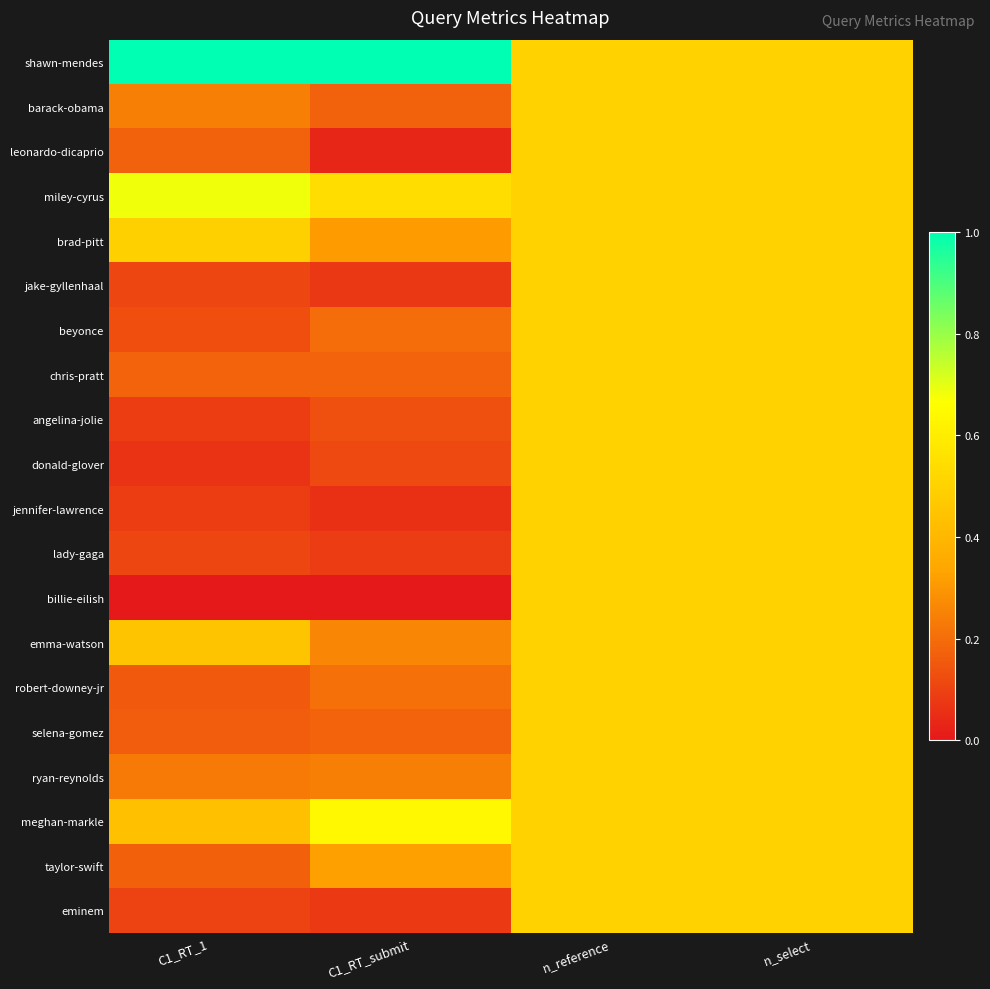

Reading left to right, transcribe all the data shown in this chart.

shawn-mendes: C1_RT_1=1.0	C1_RT_submit=1.0	n_reference=0.5	n_select=0.5
barack-obama: C1_RT_1=0.2	C1_RT_submit=0.2	n_reference=0.5	n_select=0.5
leonardo-dicaprio: C1_RT_1=0.2	C1_RT_submit=0.0	n_reference=0.5	n_select=0.5
miley-cyrus: C1_RT_1=0.7	C1_RT_submit=0.5	n_reference=0.5	n_select=0.5
brad-pitt: C1_RT_1=0.5	C1_RT_submit=0.3	n_reference=0.5	n_select=0.5
jake-gyllenhaal: C1_RT_1=0.1	C1_RT_submit=0.1	n_reference=0.5	n_select=0.5
beyonce: C1_RT_1=0.1	C1_RT_submit=0.2	n_reference=0.5	n_select=0.5
chris-pratt: C1_RT_1=0.2	C1_RT_submit=0.2	n_reference=0.5	n_select=0.5
angelina-jolie: C1_RT_1=0.1	C1_RT_submit=0.1	n_reference=0.5	n_select=0.5
donald-glover: C1_RT_1=0.1	C1_RT_submit=0.1	n_reference=0.5	n_select=0.5
jennifer-lawrence: C1_RT_1=0.1	C1_RT_submit=0.1	n_reference=0.5	n_select=0.5
lady-gaga: C1_RT_1=0.1	C1_RT_submit=0.1	n_reference=0.5	n_select=0.5
billie-eilish: C1_RT_1=0.0	C1_RT_submit=0.0	n_reference=0.5	n_select=0.5
emma-watson: C1_RT_1=0.4	C1_RT_submit=0.3	n_reference=0.5	n_select=0.5
robert-downey-jr: C1_RT_1=0.2	C1_RT_submit=0.2	n_reference=0.5	n_select=0.5
selena-gomez: C1_RT_1=0.2	C1_RT_submit=0.2	n_reference=0.5	n_select=0.5
ryan-reynolds: C1_RT_1=0.2	C1_RT_submit=0.2	n_reference=0.5	n_select=0.5
meghan-markle: C1_RT_1=0.4	C1_RT_submit=0.6	n_reference=0.5	n_select=0.5
taylor-swift: C1_RT_1=0.2	C1_RT_submit=0.3	n_reference=0.5	n_select=0.5
eminem: C1_RT_1=0.1	C1_RT_submit=0.1	n_reference=0.5	n_select=0.5